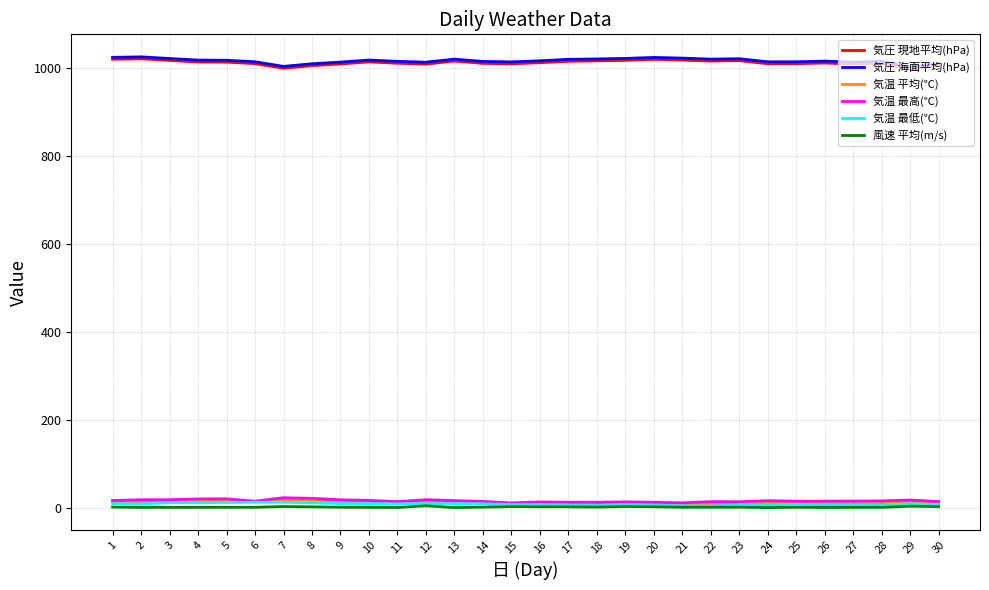

True or false: 気圧 現地平均(hPa) and 気温 最低(℃) cross at least once.

False